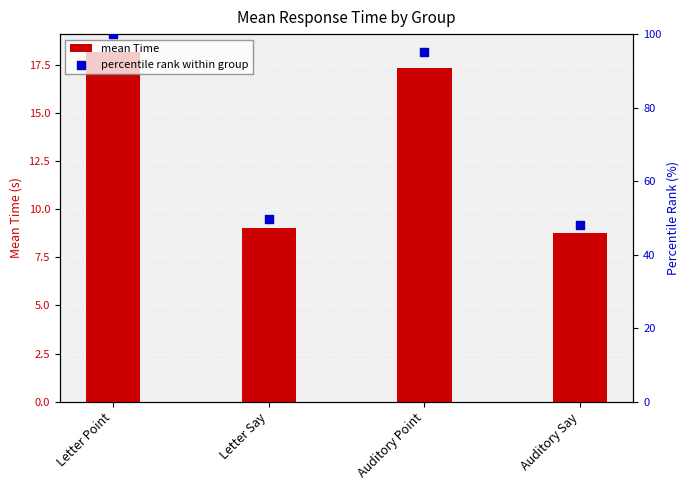

Which series contains the lowest Y value?

mean Time